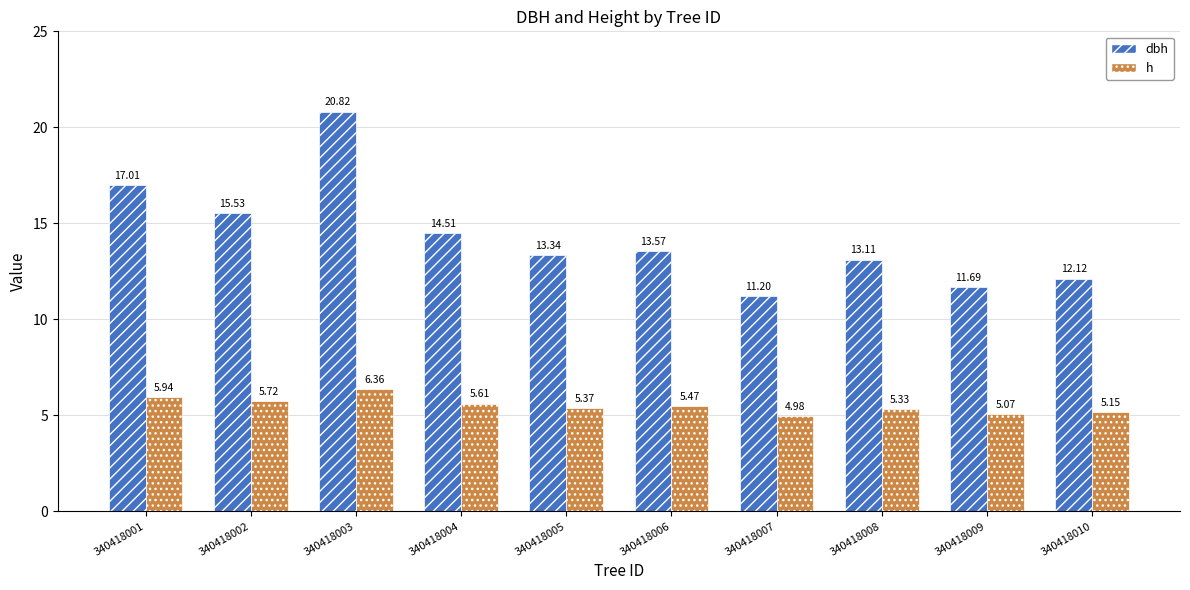

What is the difference between the maximum and minimum values in the dbh series?

9.6